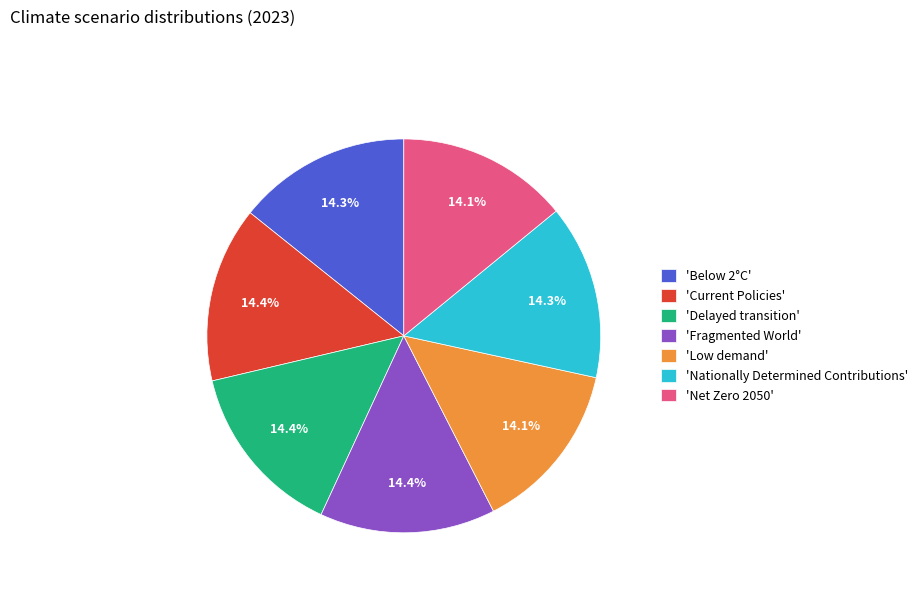

Is there any slice that represents more than half of the pie?

No